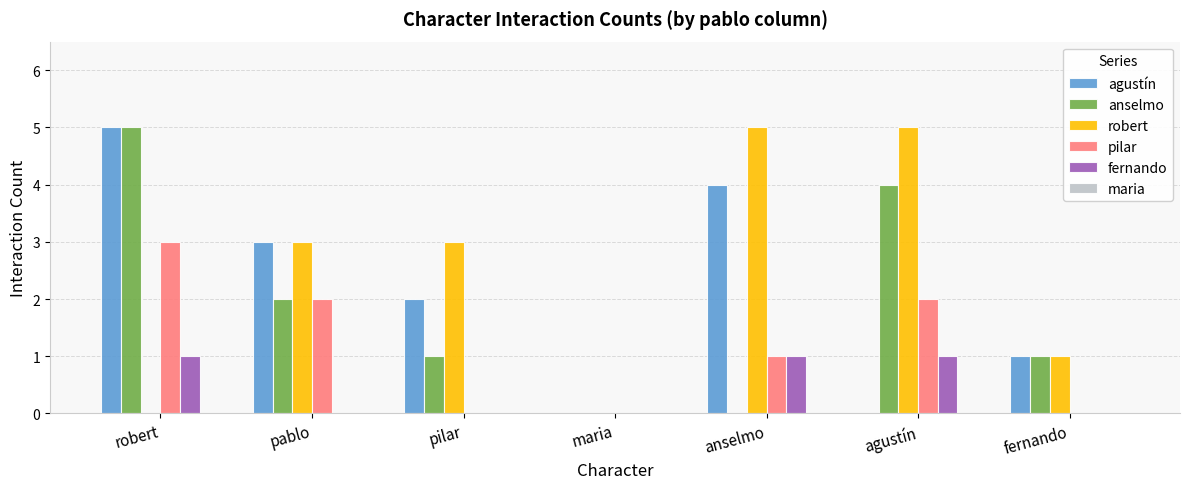

Which category has the highest value in the anselmo series?

robert